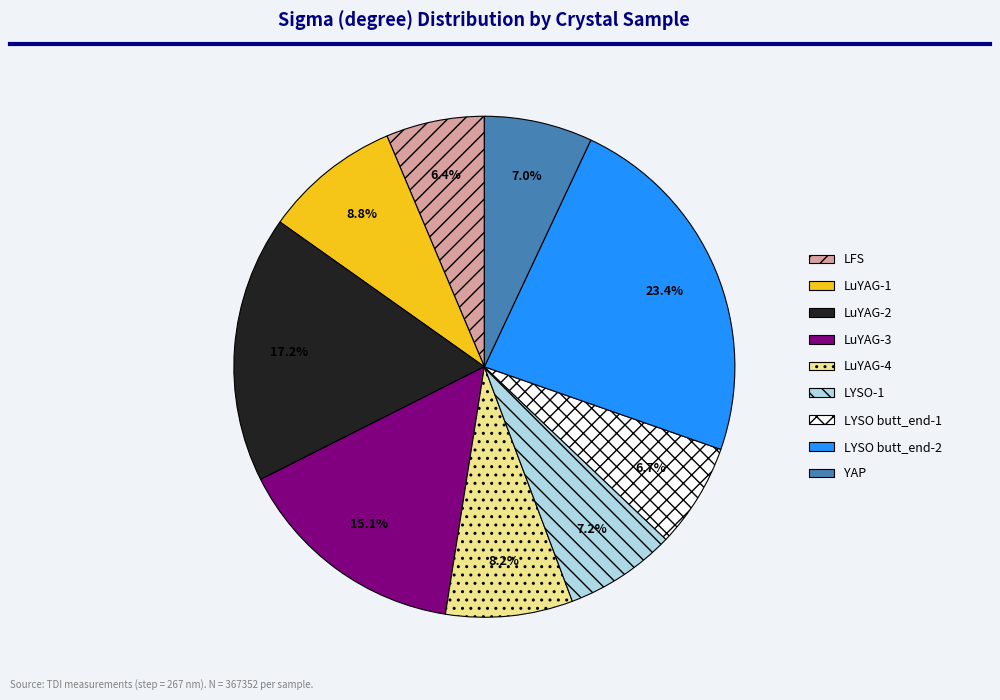

What is the largest slice in the pie chart?

LYSO butt_end-2